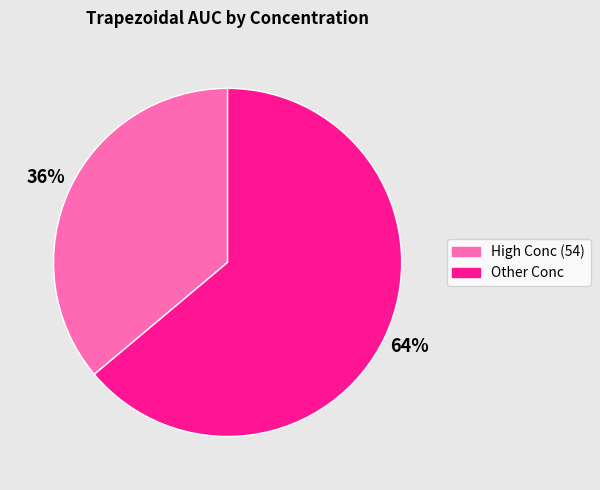

How many segments does this pie chart have?

2